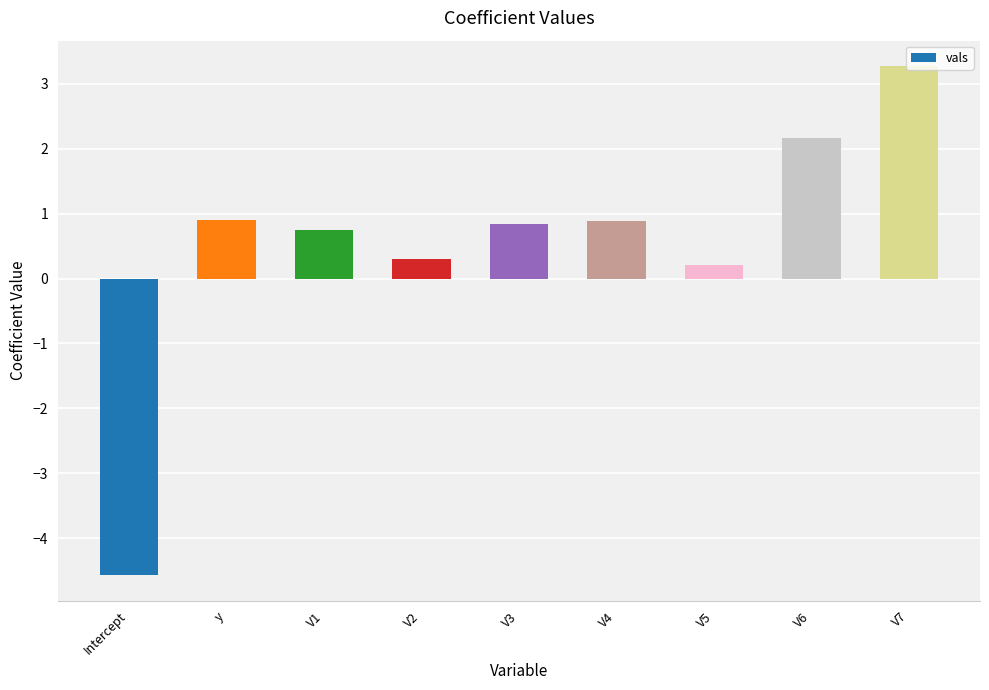

Read the value at V4.

0.9